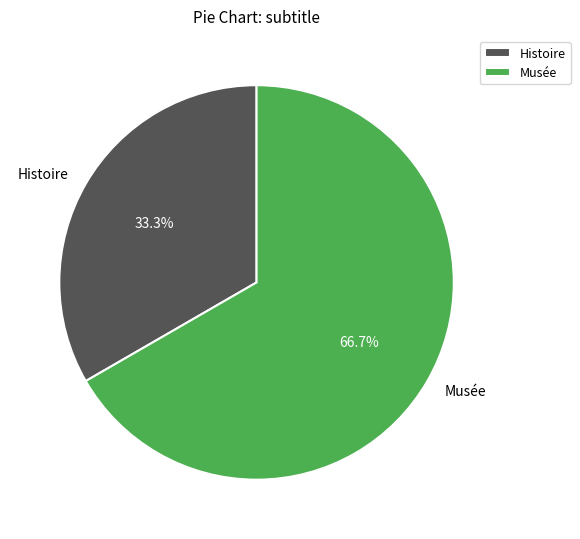

How many slices are in this pie chart?

2